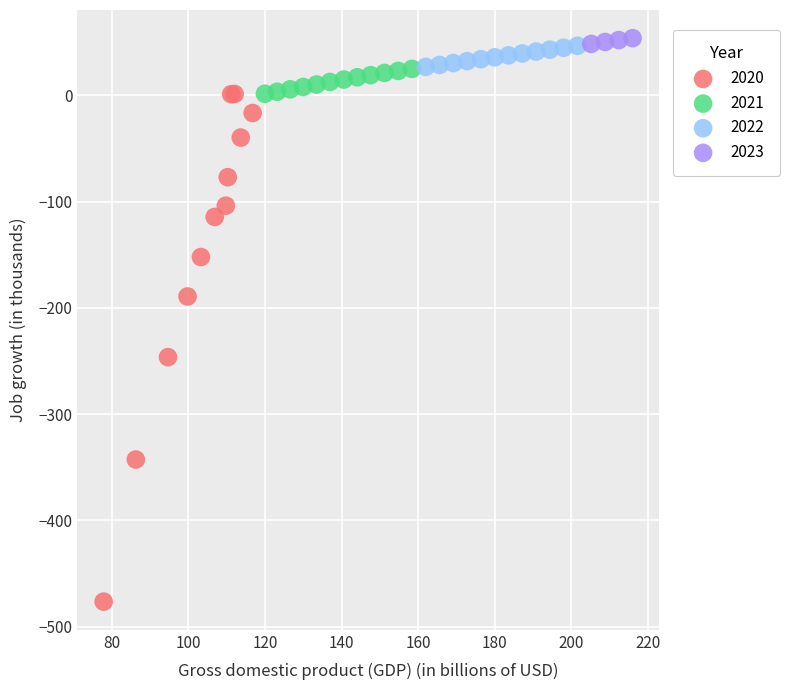

What are all the series names shown in the legend?

2020, 2021, 2022, 2023